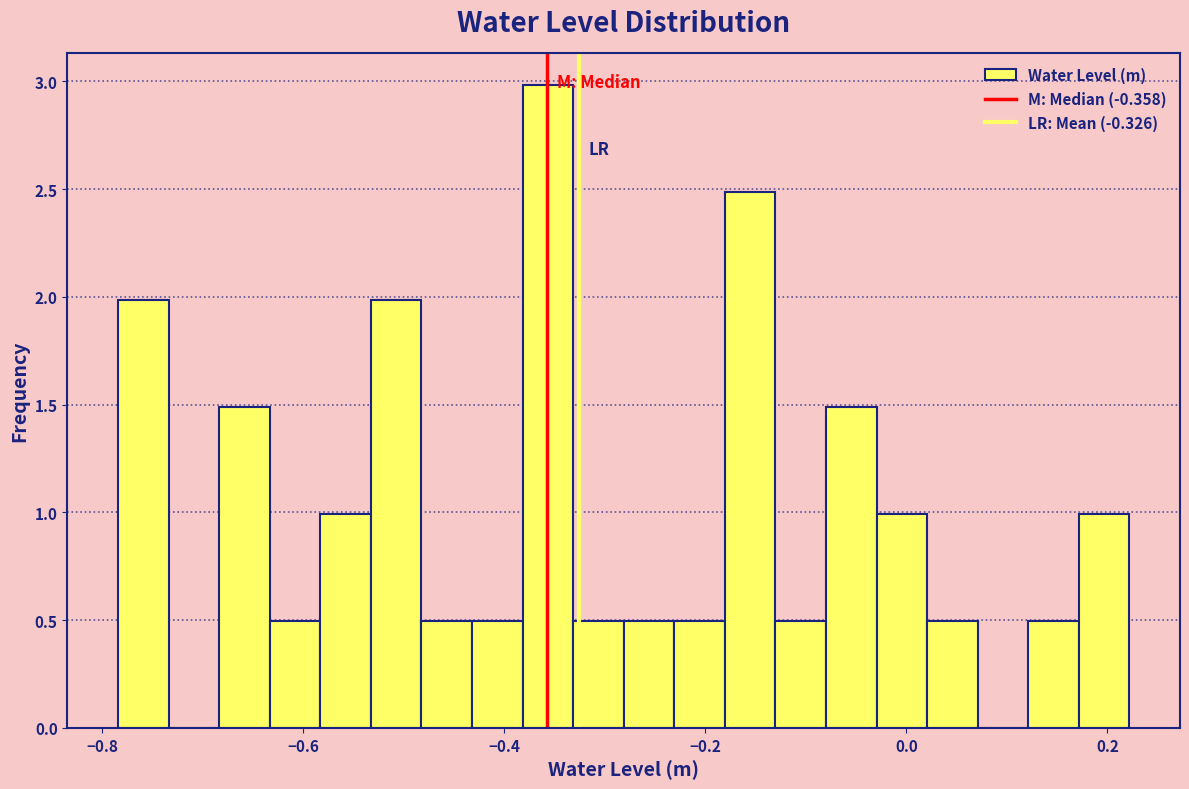

Around what value on the x-axis is the tallest bar? Give the approximate position of its centre, as read against the axis.

-0.36